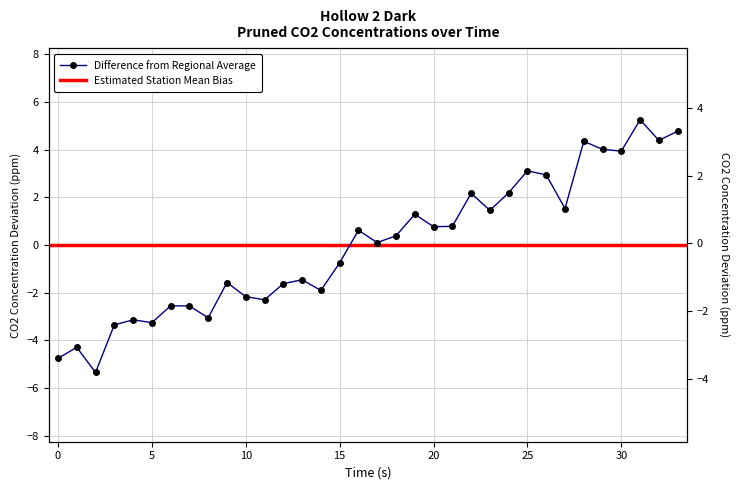

Which category has the lowest value across all series?

2